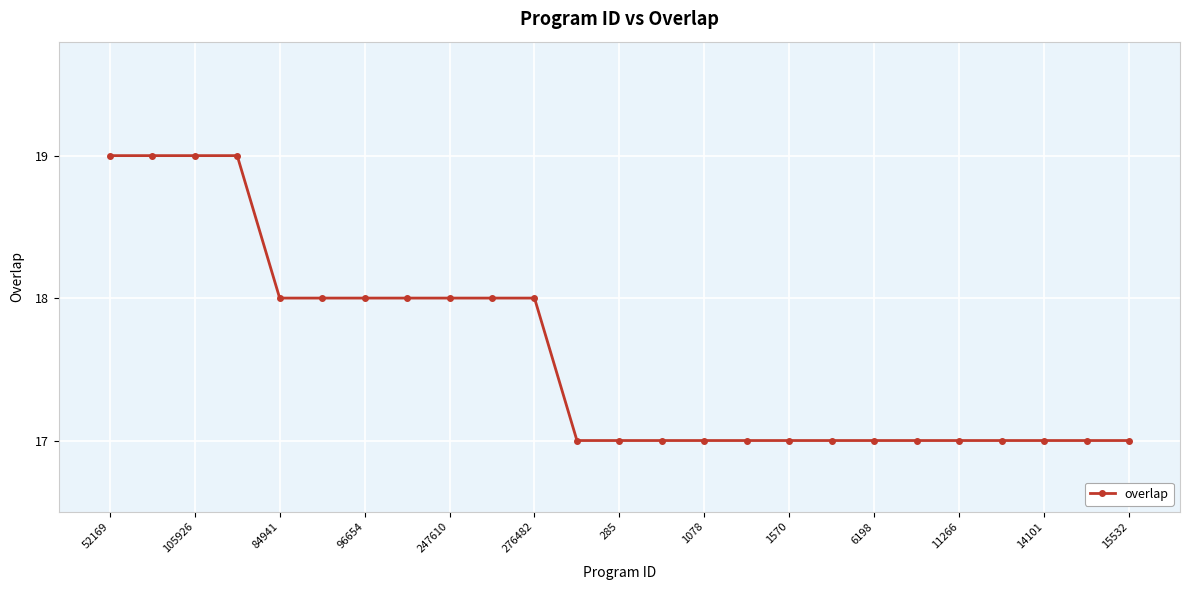

What is the value of the 14th point from the left?

17